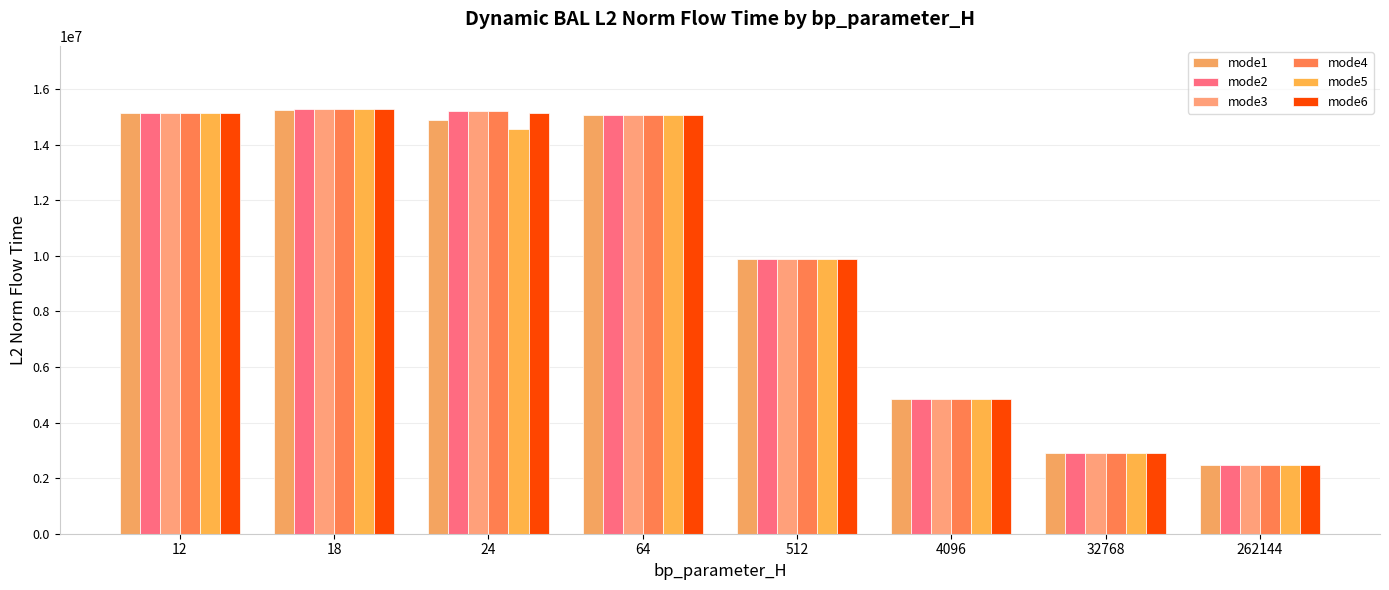

What is the approximate value of mode3 at 512?

9876364.8